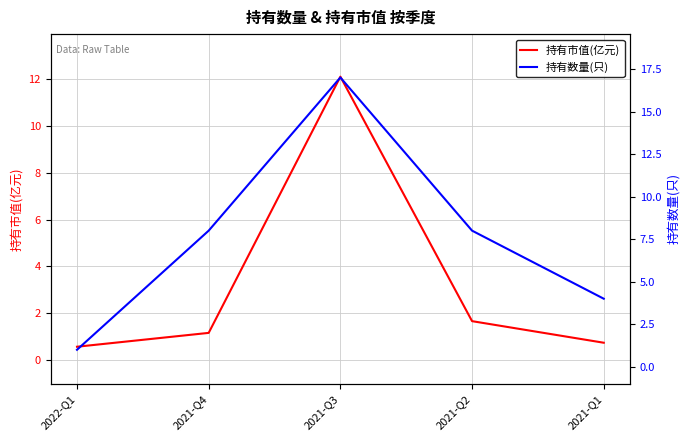

True or false: 持有数量(只) and 持有市值(亿元) cross at least once.

False